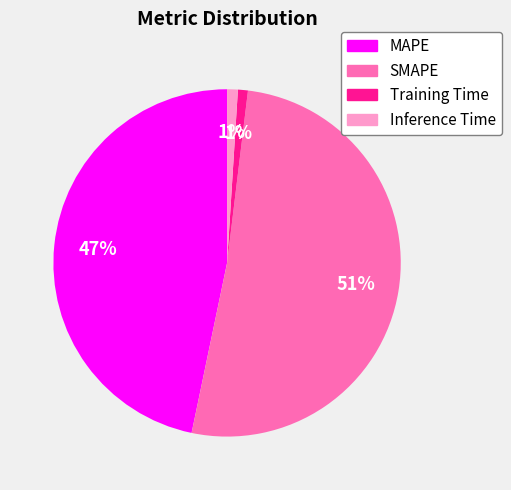

What percentage is the Training Time slice, to the nearest percent?

1%